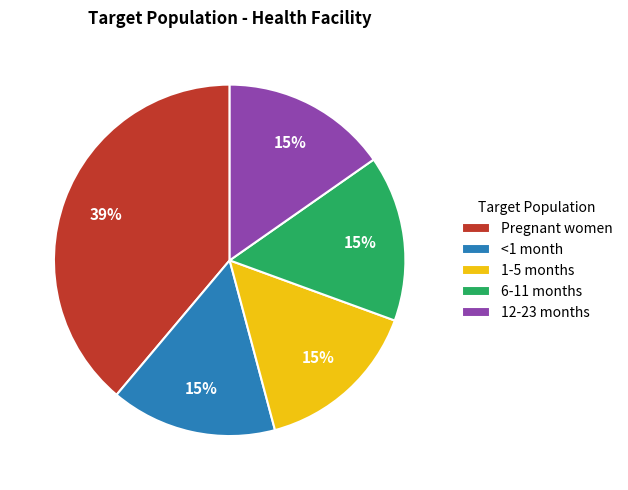

Does 1-5 months account for over 50% of the chart?

No